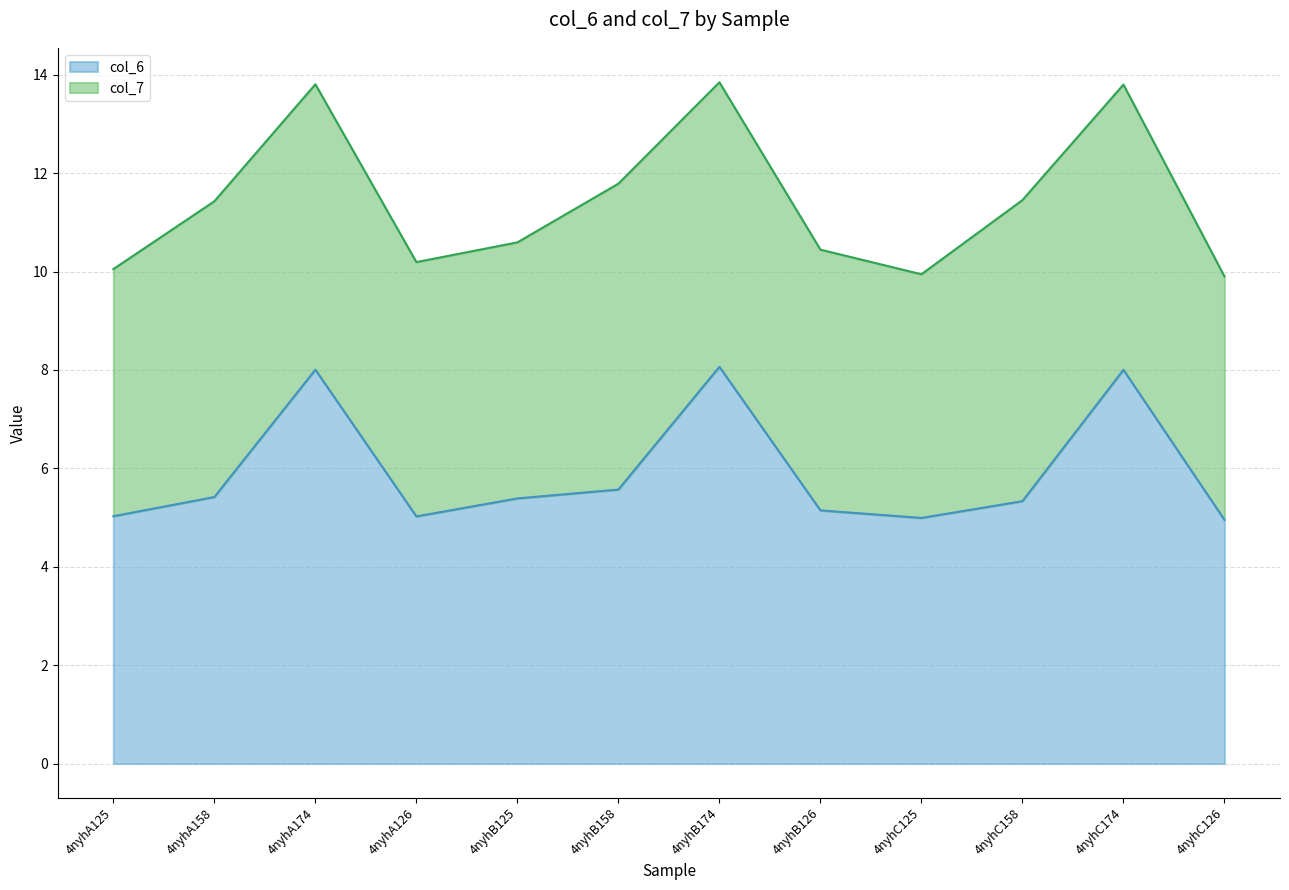

Does the chart display data point markers on the line(s)?

No